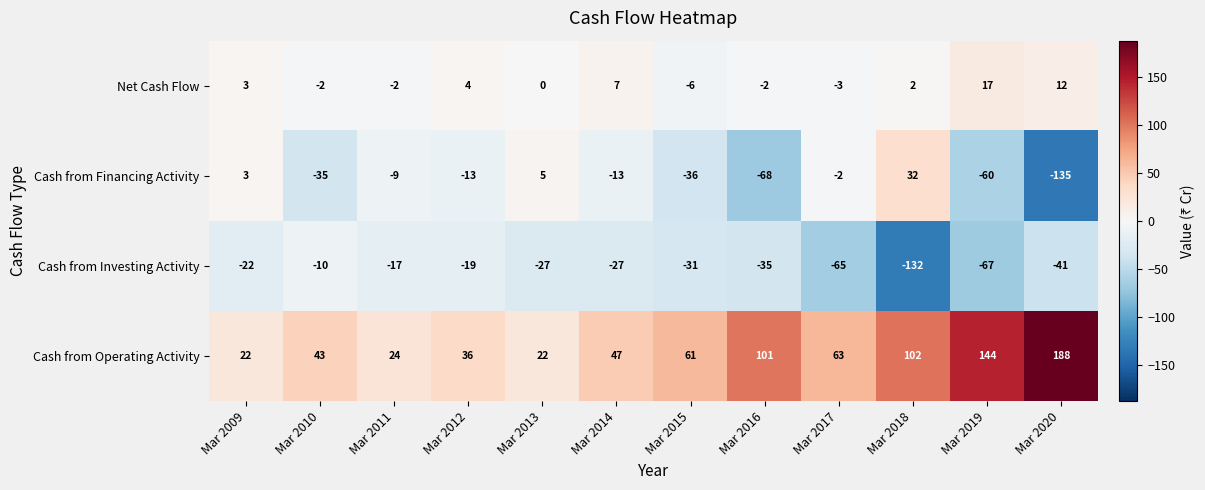

How many data points in Cash from Investing Activity are less than -27?

6